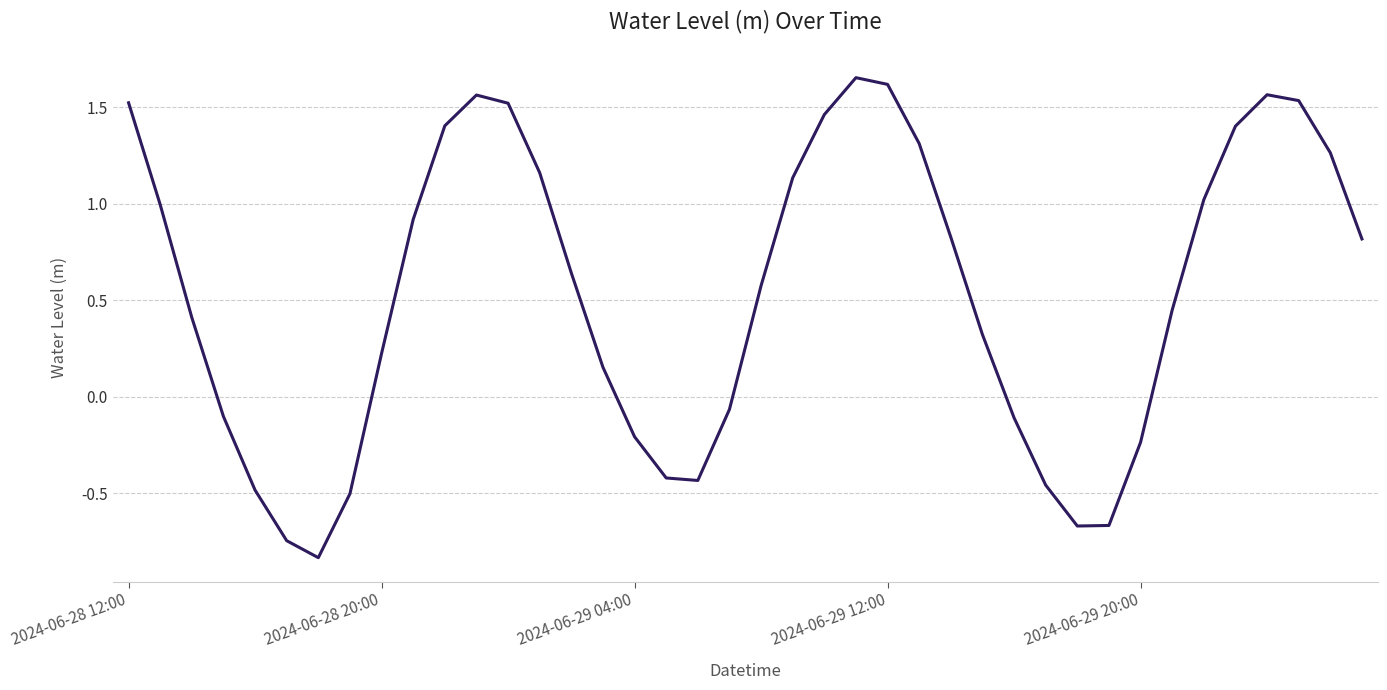

What is the difference between the maximum and minimum values?

2.5